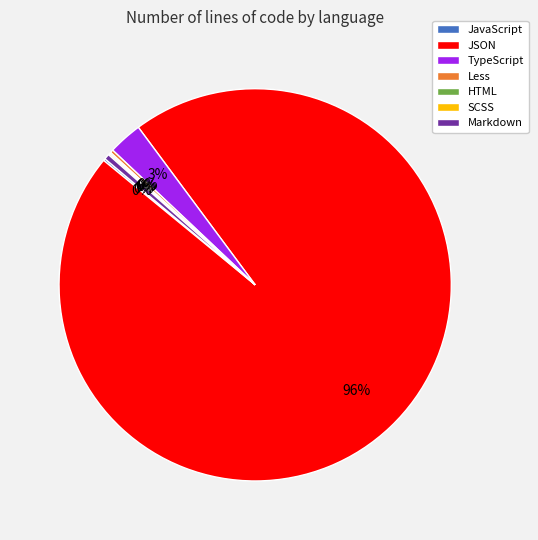

The TypeScript slice represents 3% of the pie. True or false?

True